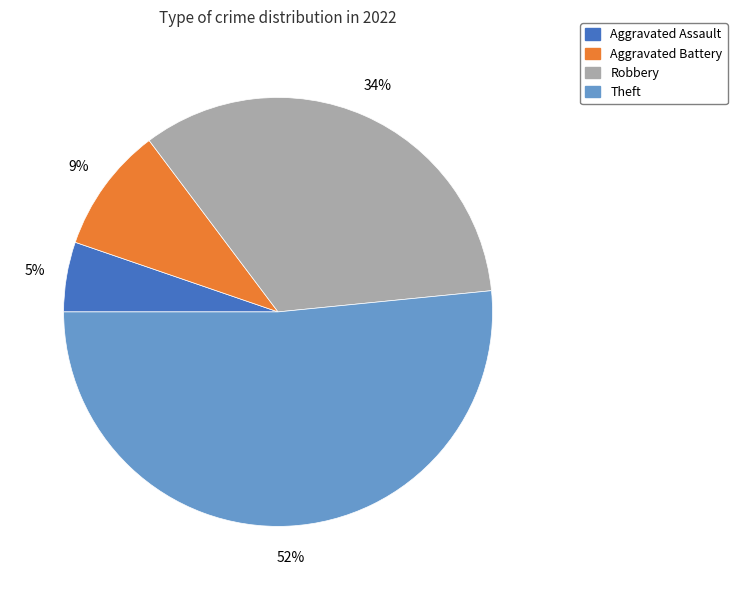

To the nearest percent, what is the average slice percentage?

25%